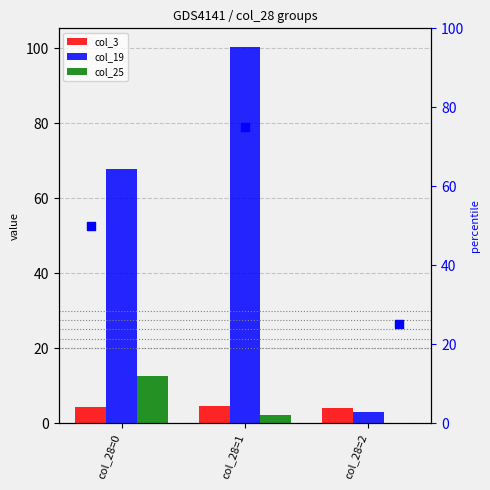

At how many categories does at least one series exceed 12?

2